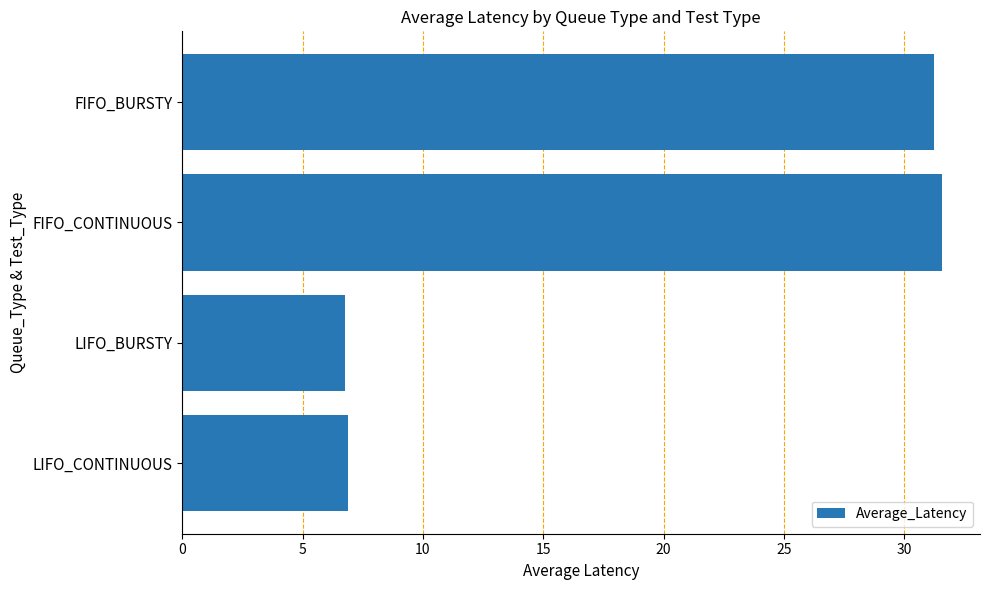

What is the sum of all values?

76.5